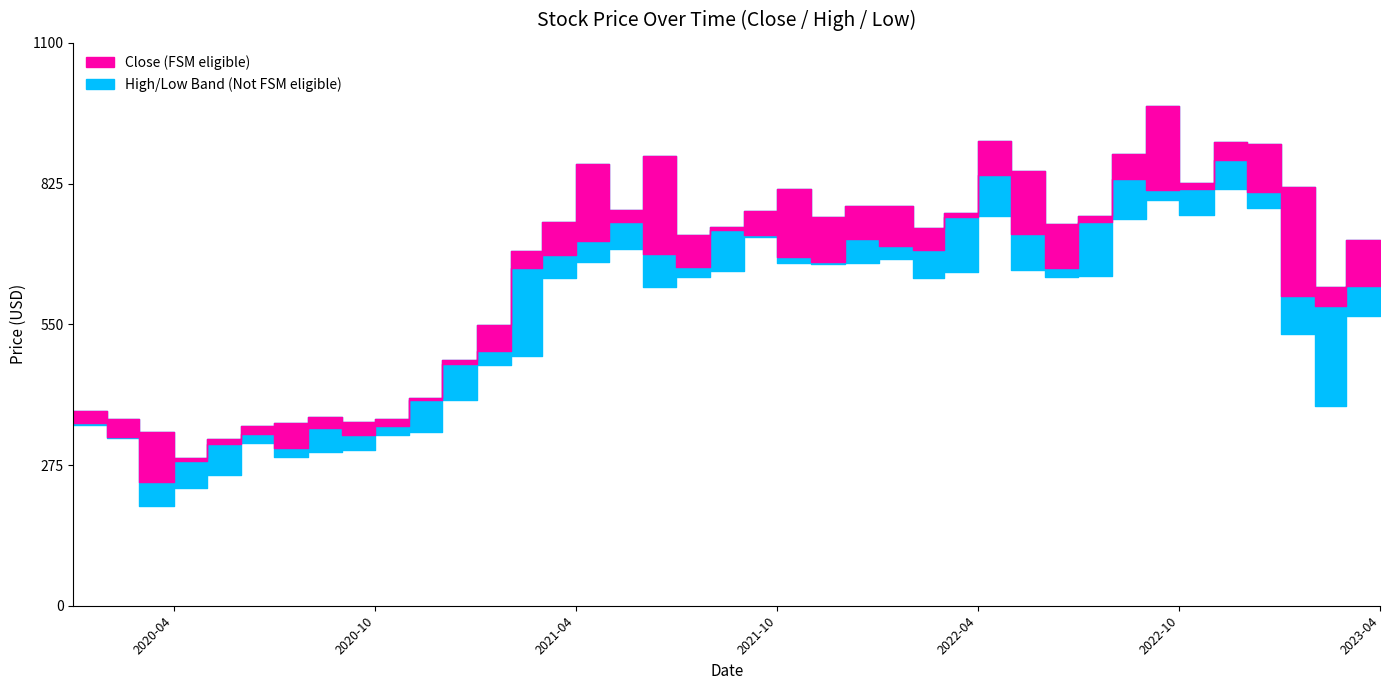

How many data points in Low are above 640?

21